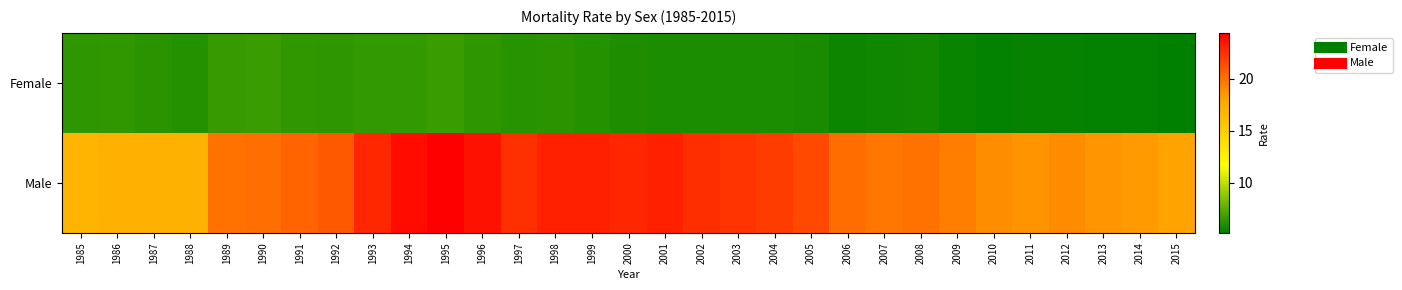

Reading left to right, transcribe all the data shown in this chart.

Female: 1985=6.3	1986=6.5	1987=6.3	1988=6.1	1989=6.6	1990=6.6	1991=6.5	1992=6.4	1993=6.5	1994=6.5	1995=6.7	1996=6.4	1997=6.2	1998=6.3	1999=6.2	2000=6.0	2001=5.9	2002=6.0	2003=5.9	2004=5.9	2005=5.9	2006=5.5	2007=5.6	2008=5.7	2009=5.5	2010=5.3	2011=5.4	2012=5.4	2013=5.3	2014=5.3	2015=5.2
Male: 1985=16.9	1986=17.2	1987=17.1	1988=17.1	1989=20.0	1990=20.1	1991=20.5	1992=20.9	1993=22.8	1994=23.9	1995=24.4	1996=23.7	1997=22.5	1998=23.1	1999=23.1	2000=22.9	2001=23.1	2002=22.6	2003=22.4	2004=22.1	2005=21.5	2006=20.2	2007=19.8	2008=19.9	2009=19.5	2010=18.9	2011=18.7	2012=19.0	2013=18.6	2014=18.4	2015=18.0